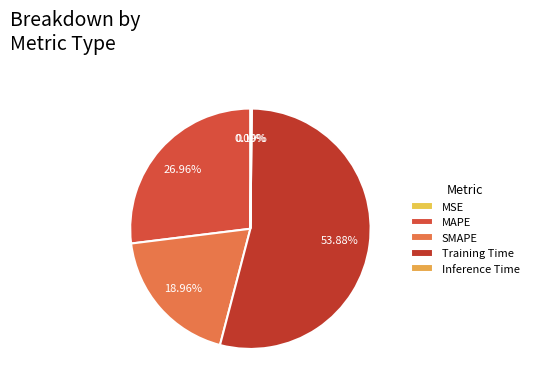

What is the change in value from Training Time to Inference Time?

-1.7